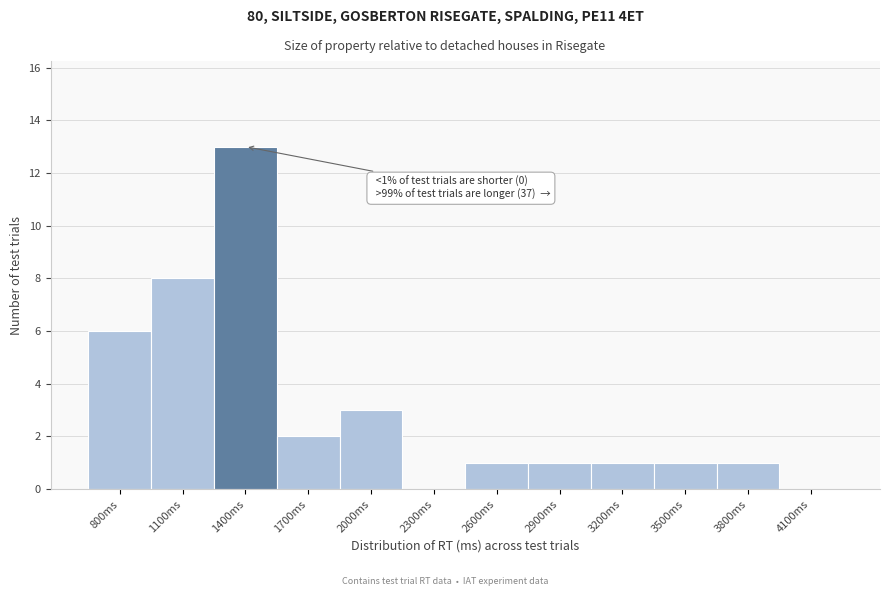

Reading right to left, transcribe all the data shown in this chart.

4100ms=0	3800ms=1	3500ms=1	3200ms=1	2900ms=1	2600ms=1	2300ms=0	2000ms=3	1700ms=2	1400ms=13	1100ms=8	800ms=6